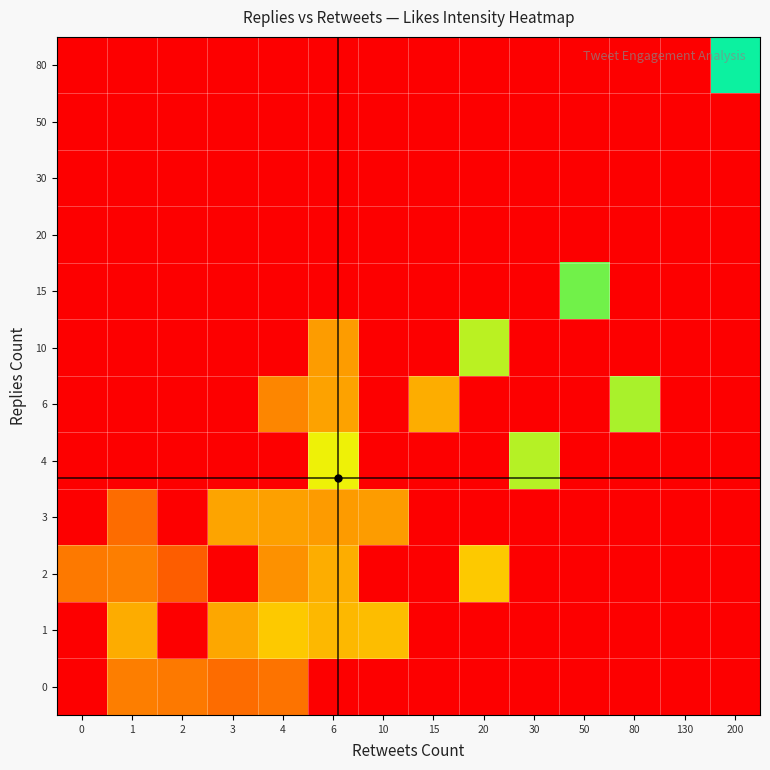

Is it true that 80 equals 3.4 at 30?

False